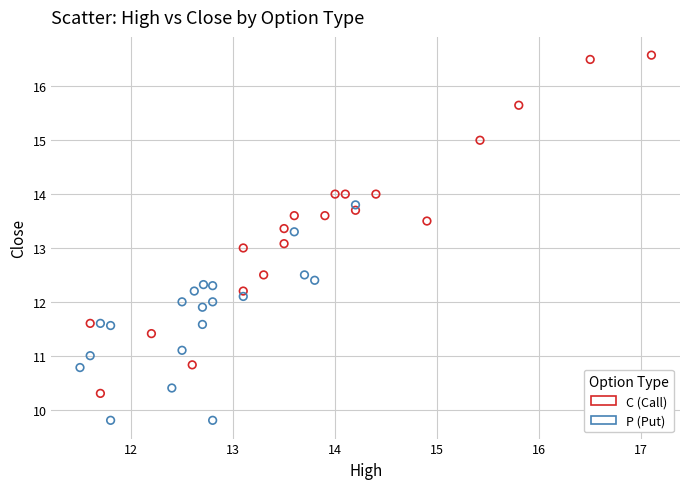

What are all the series names shown in the legend?

C (Call), P (Put)